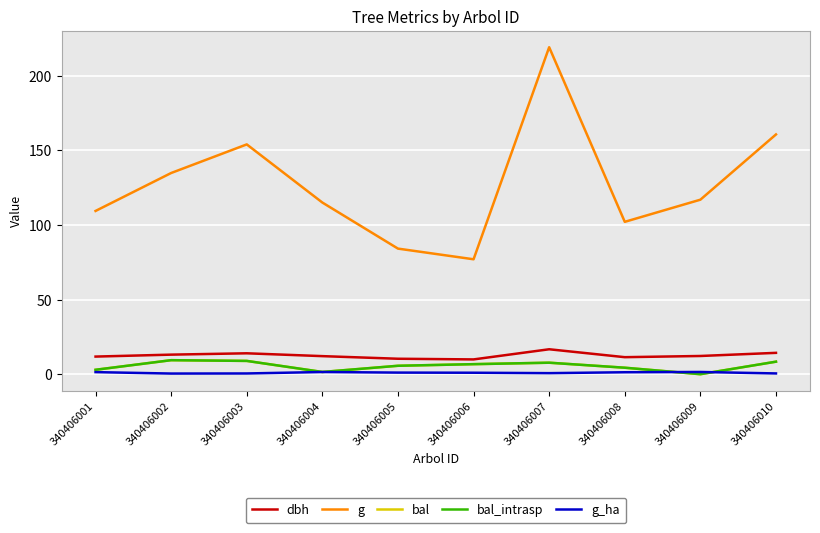

The bal series shows 12.0 at 340406007. True or false?

False